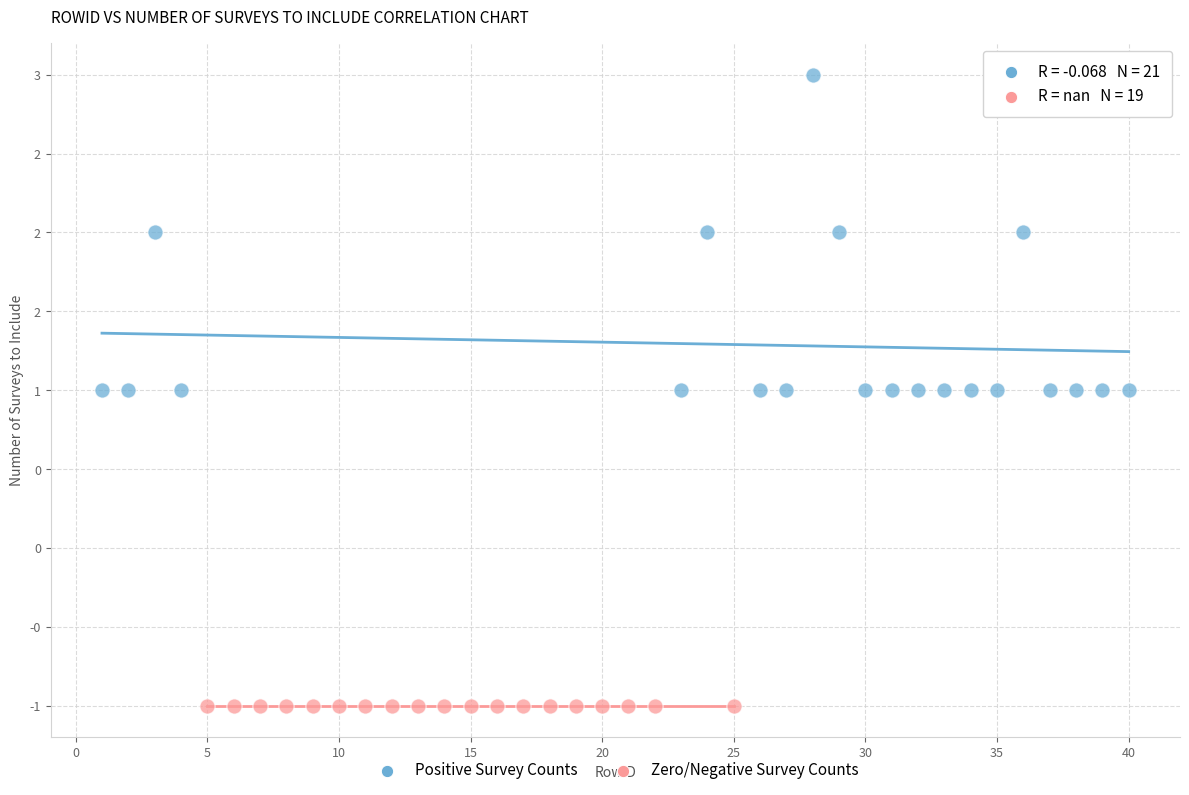

Which series contains the highest Y value?

Positive Survey Counts